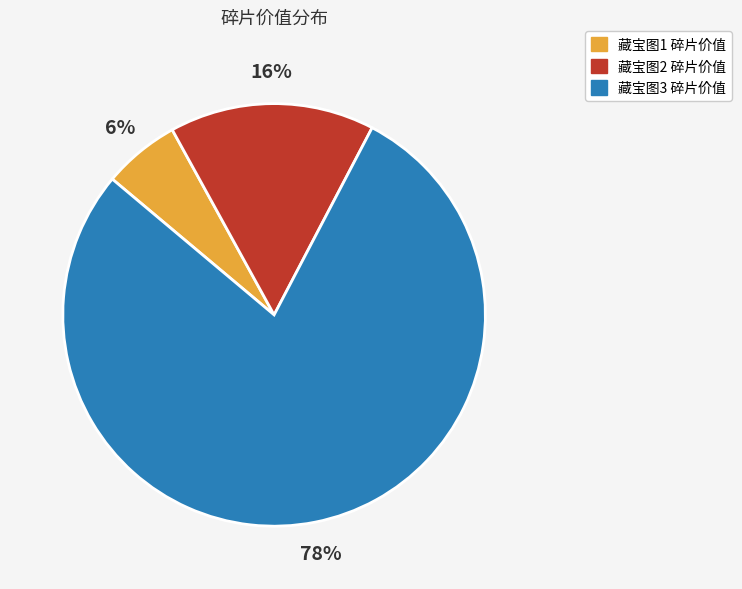

Is 藏宝图2 the majority of the pie?

No